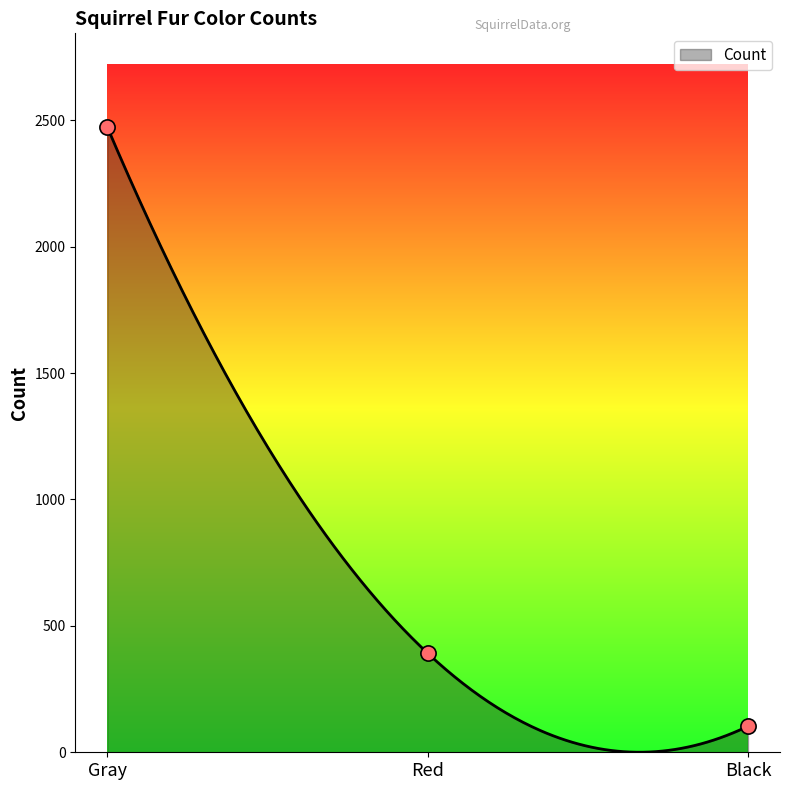

Which has a higher value, Black or Red?

Red